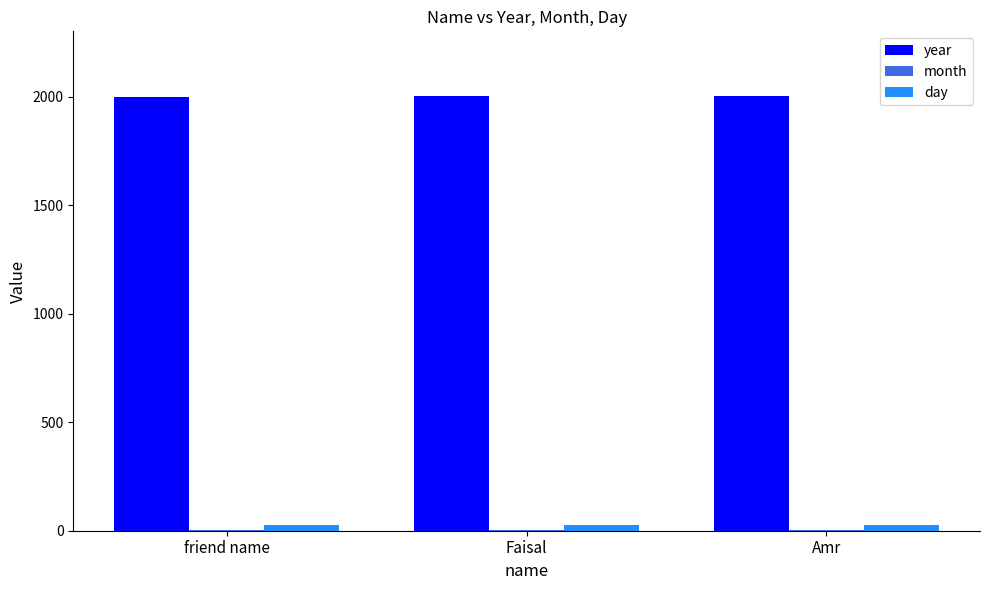

Which series has the largest total across all categories?

year